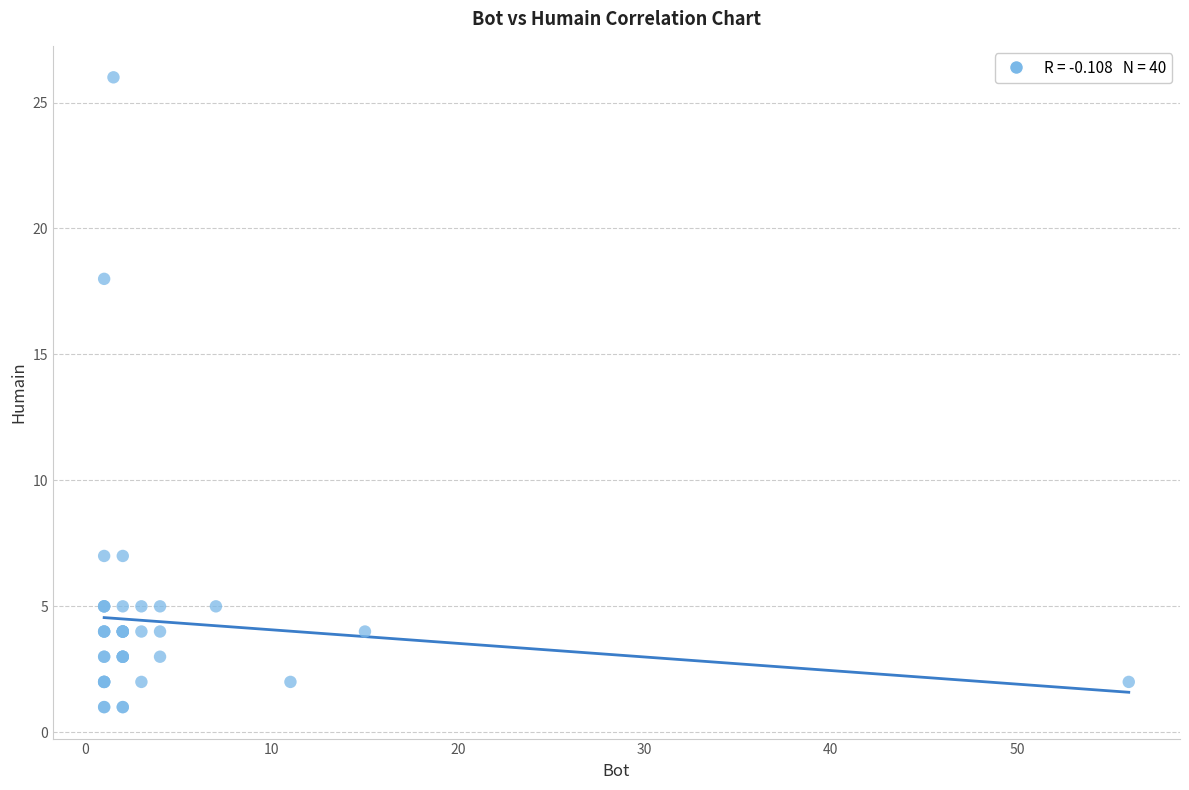

What Y value in the scatter plot is closest to 13?

18